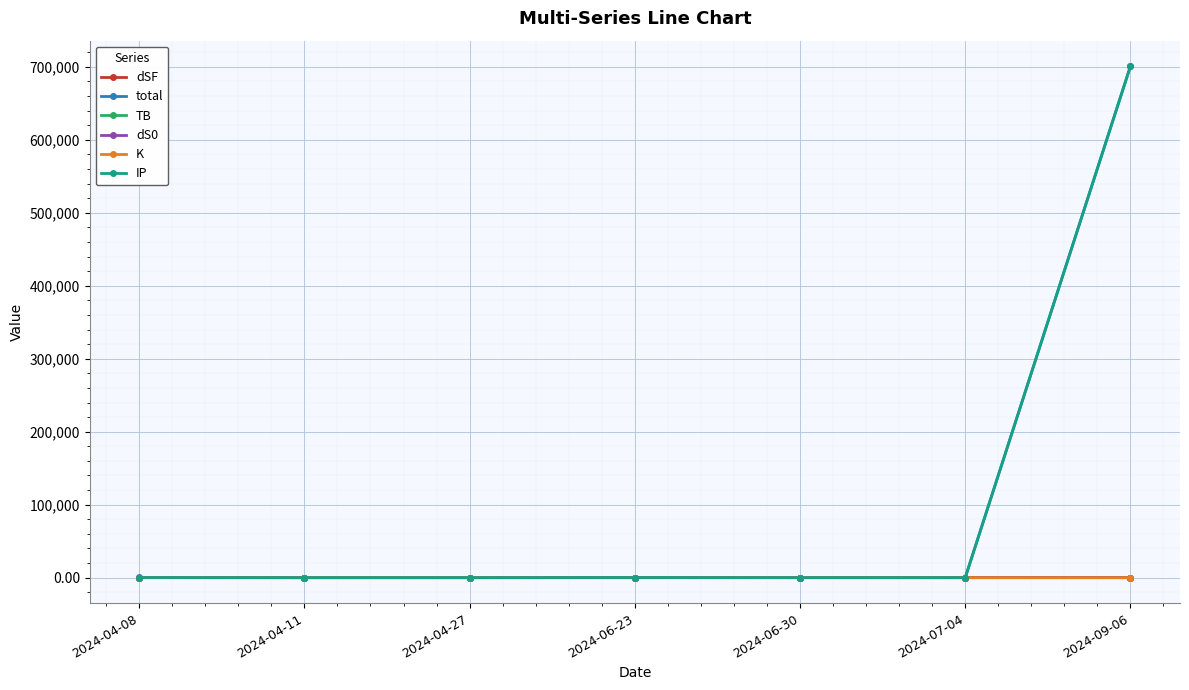

What is the difference between the maximum and minimum values in the dS0 series?

67.7